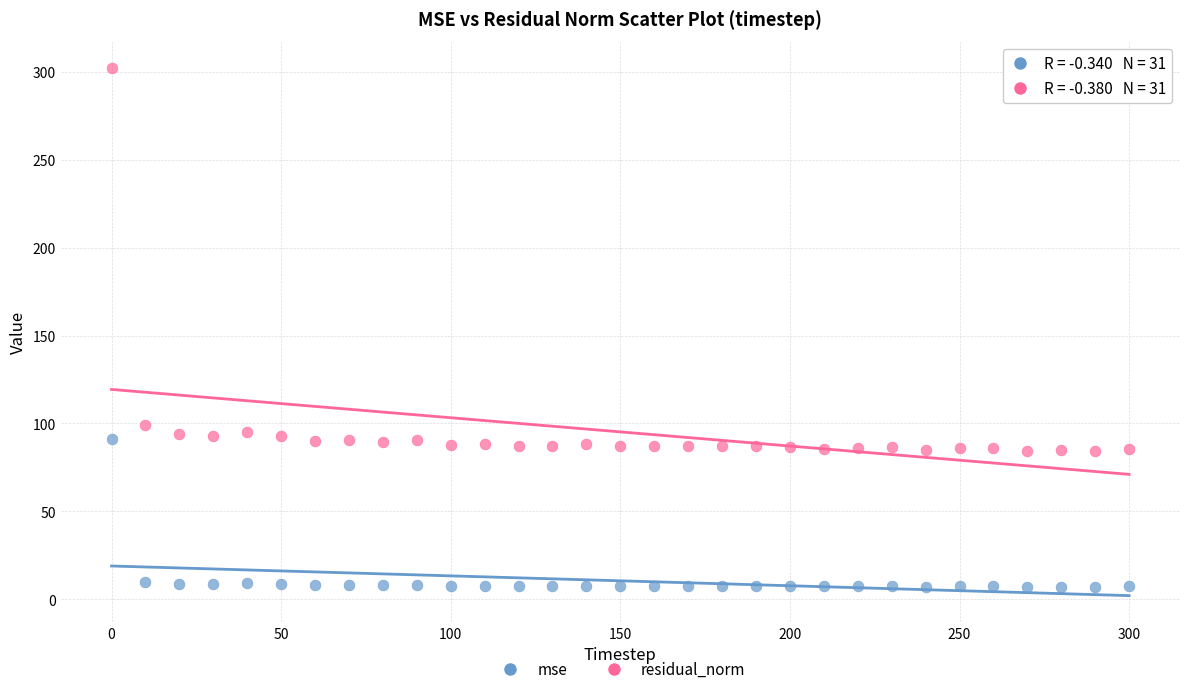

In the residual_norm series, what Y value is closest to 193?

99.1